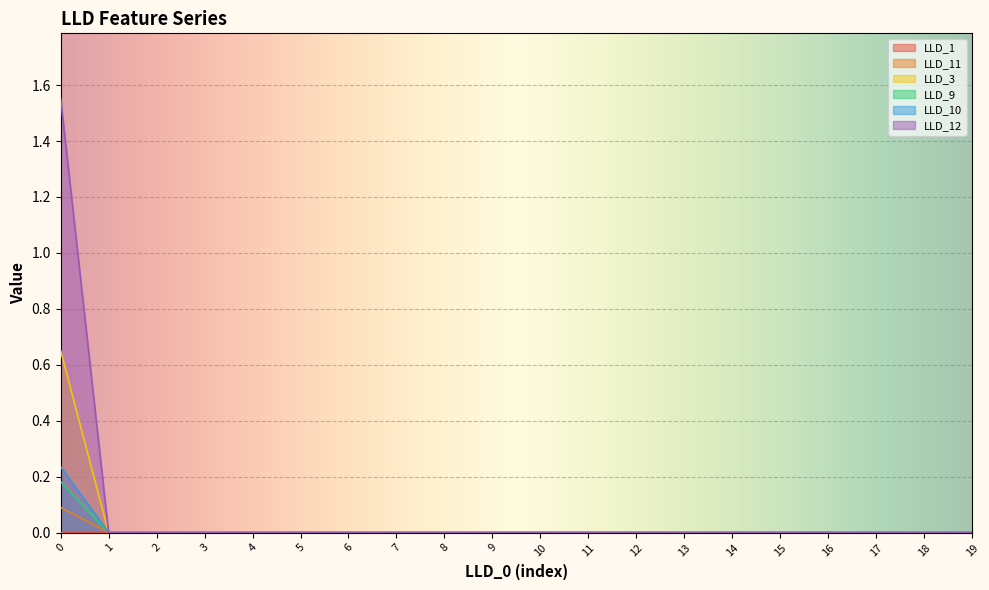

The value of LLD_9 at 4 is 0.1. True or false?

False